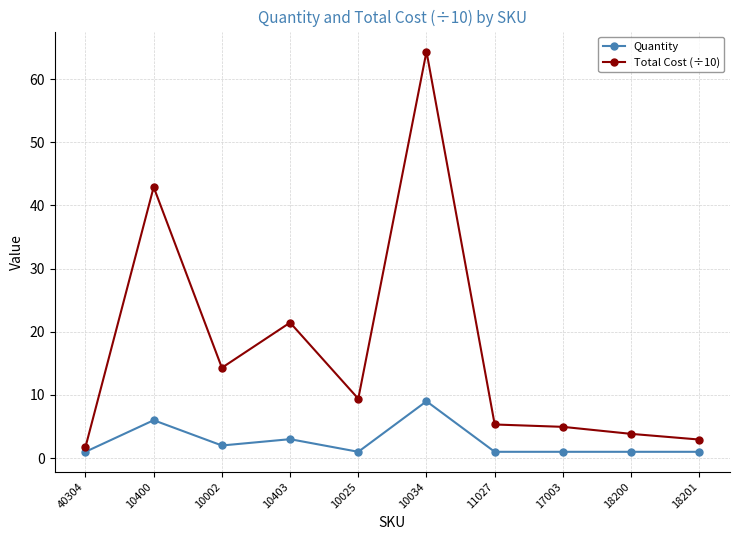

What value does the Quantity series have at 10400?

6.0